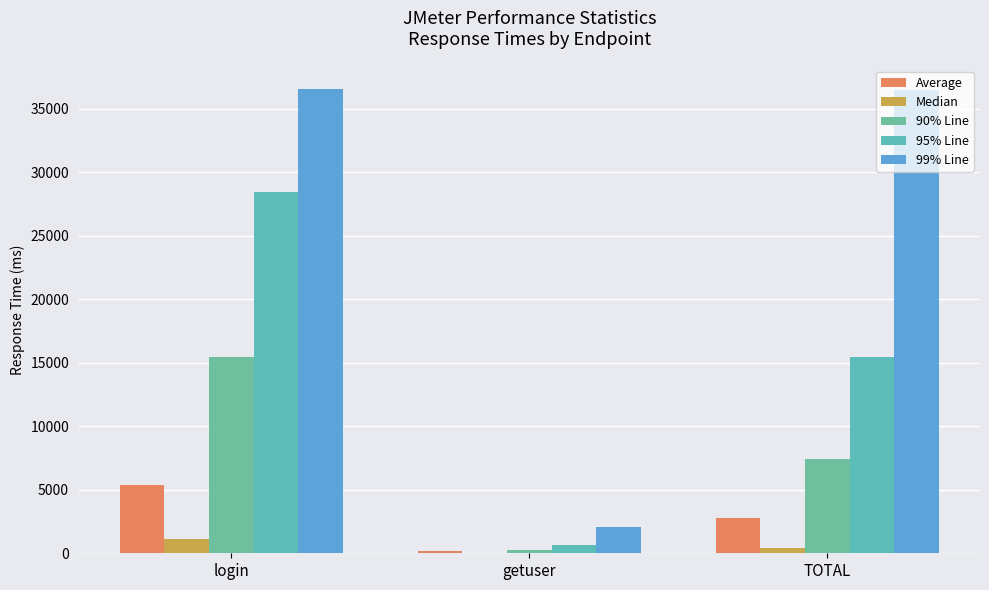

The 90% Line series shows 294 at getuser. True or false?

True